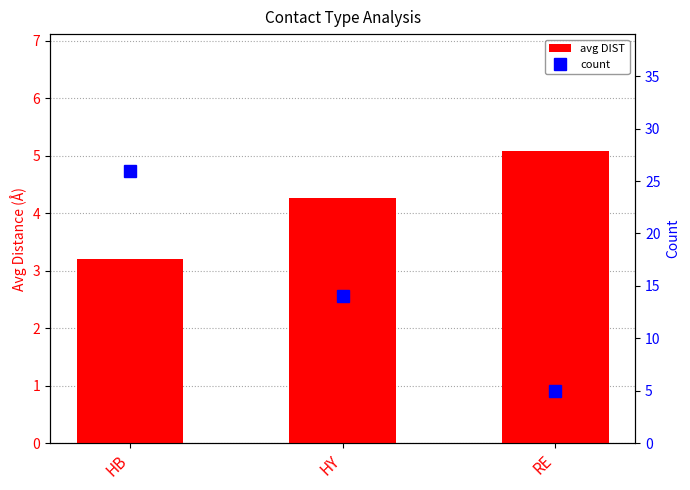

How many values in the avg DIST series are below 4?

1